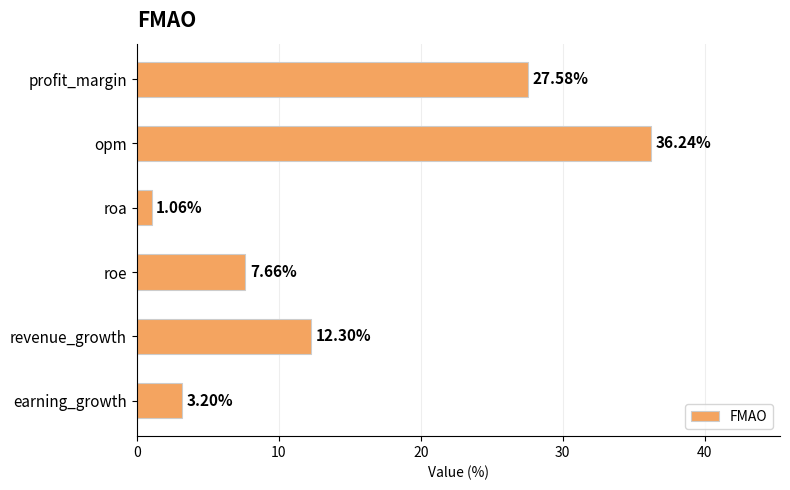

What is the label of the 6th bar from the top?

earning_growth